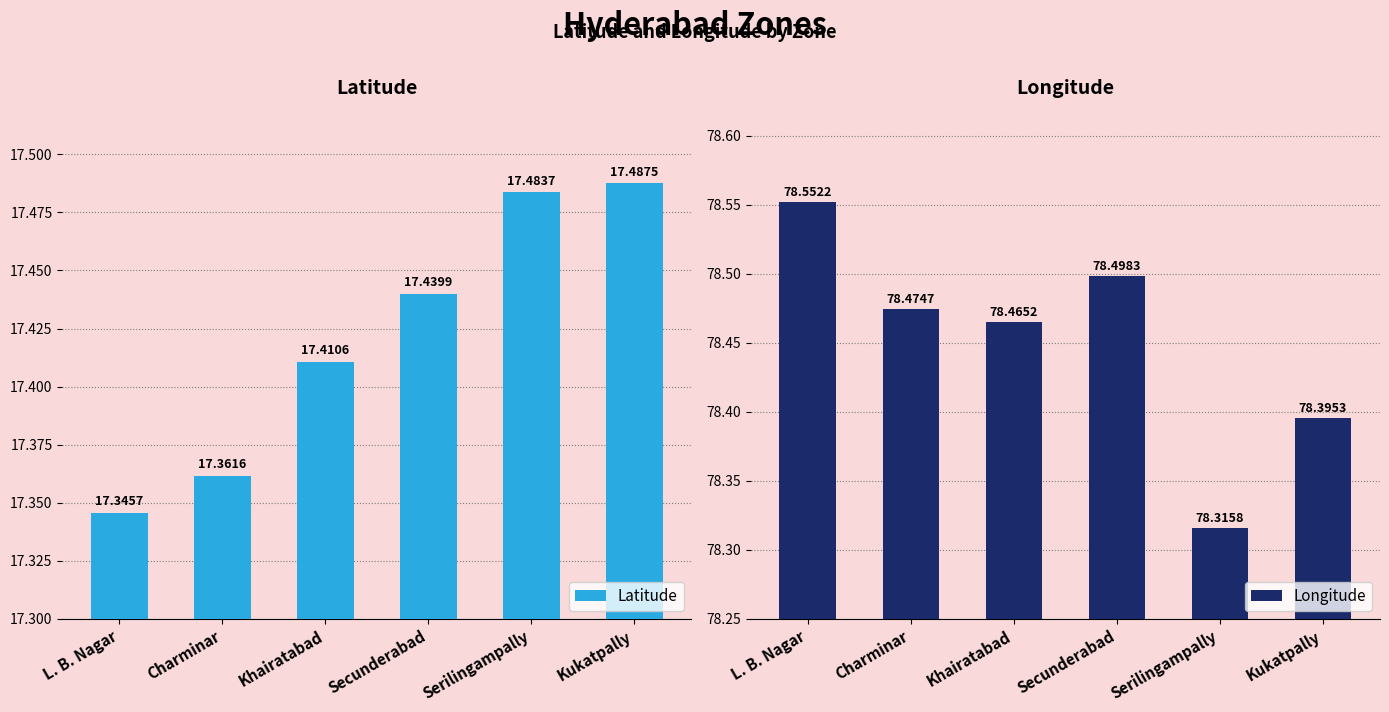

At which category is the sum across all series the highest?

Secunderabad